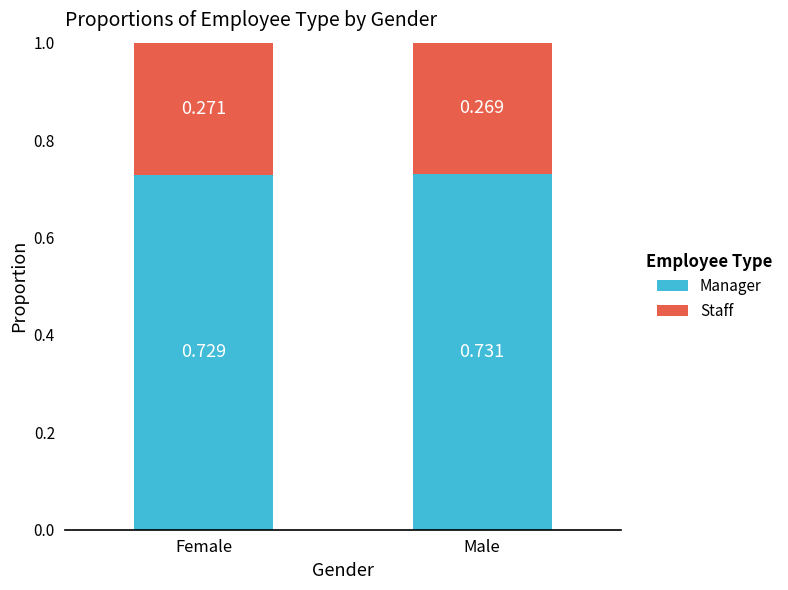

List the labels in order of Staff value, smallest first.

Female, Male